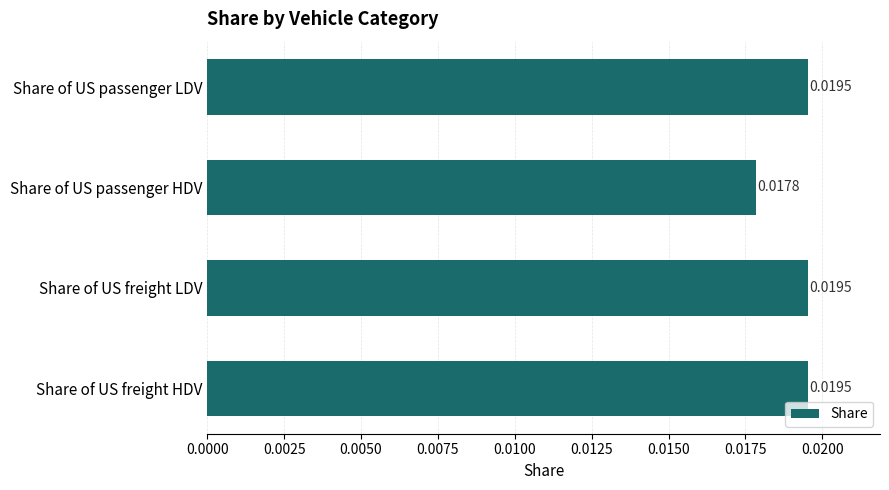

What is the label of the 3rd bar from the top?

Share of US freight LDV